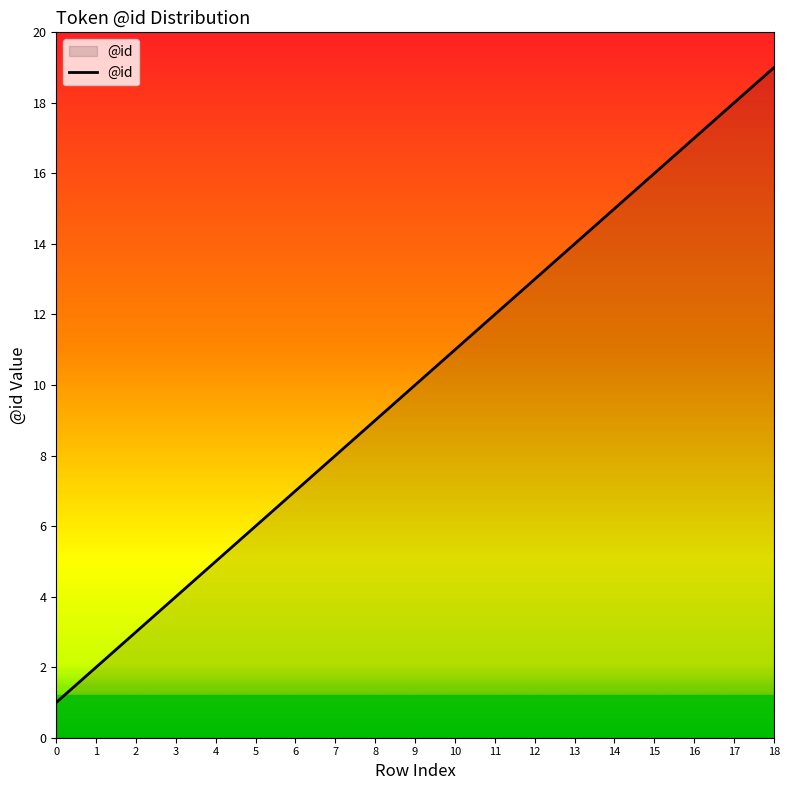

What is the change in value from 2 to 12?

+10